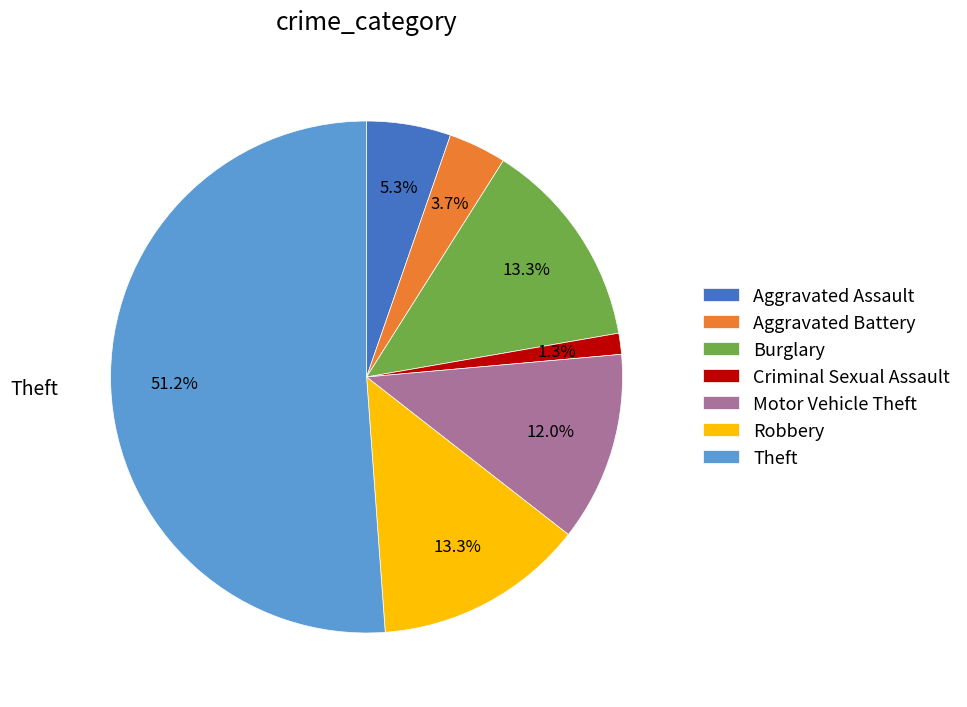

Which category has the biggest portion of the pie?

Theft